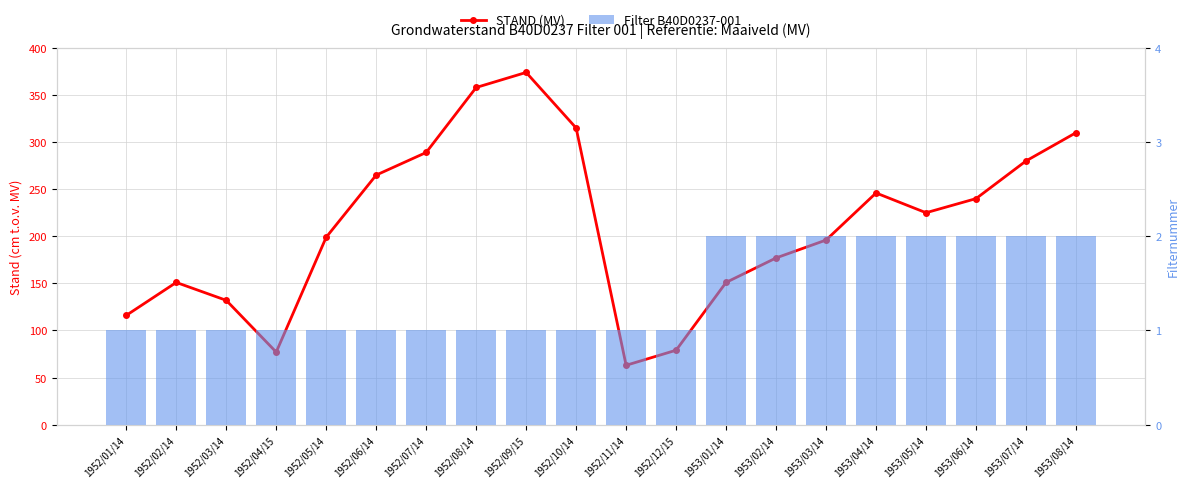

What is the minimum value shown in the chart?

1